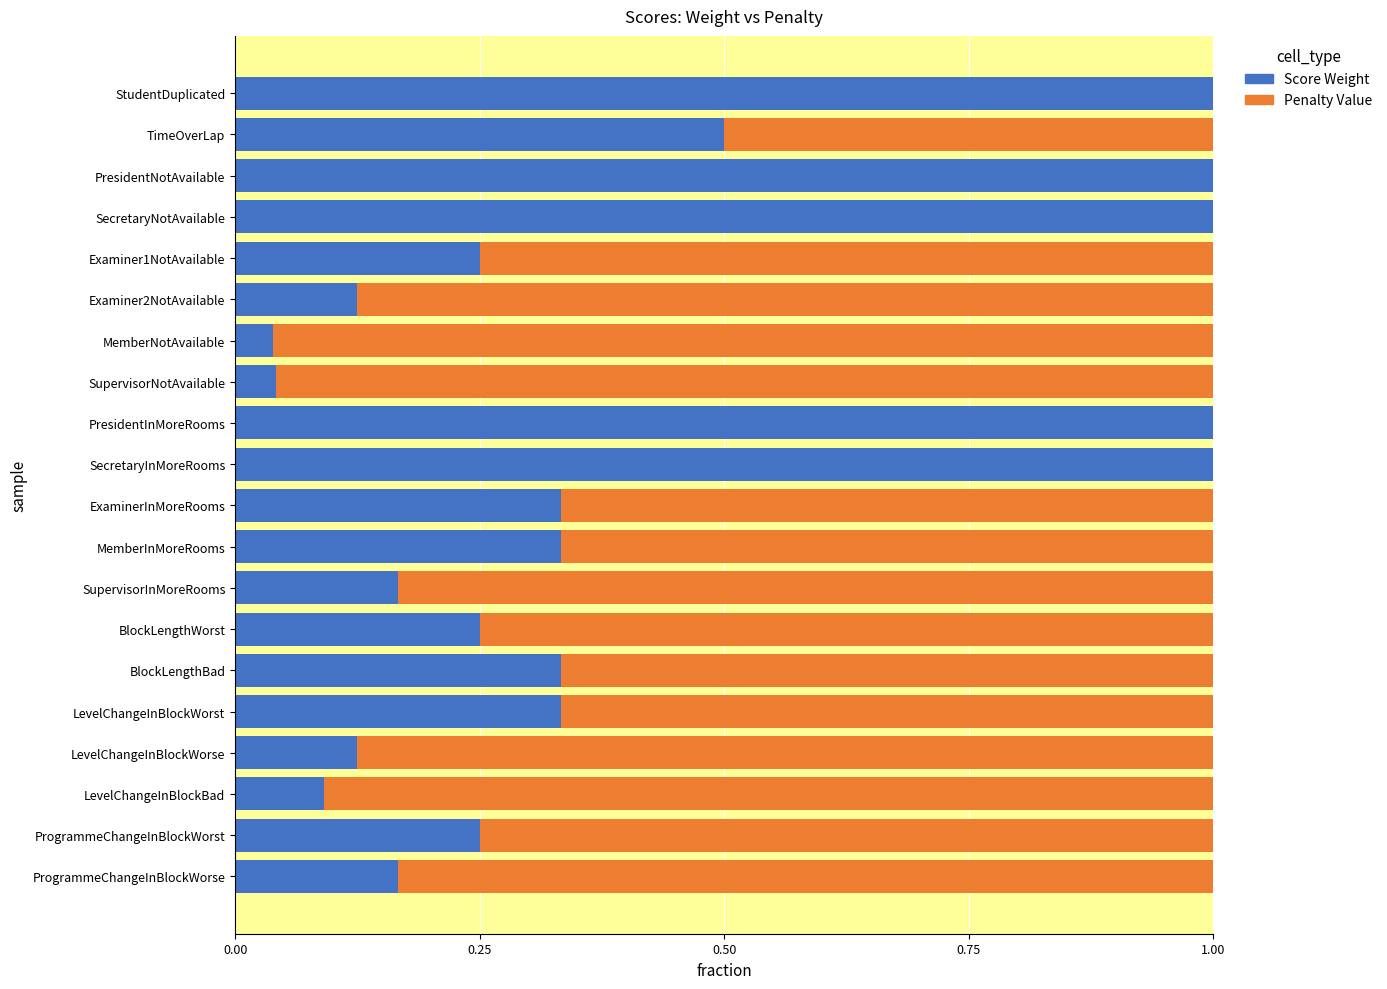

True or false: Score Weight has a value of 0.0 at MemberNotAvailable.

True